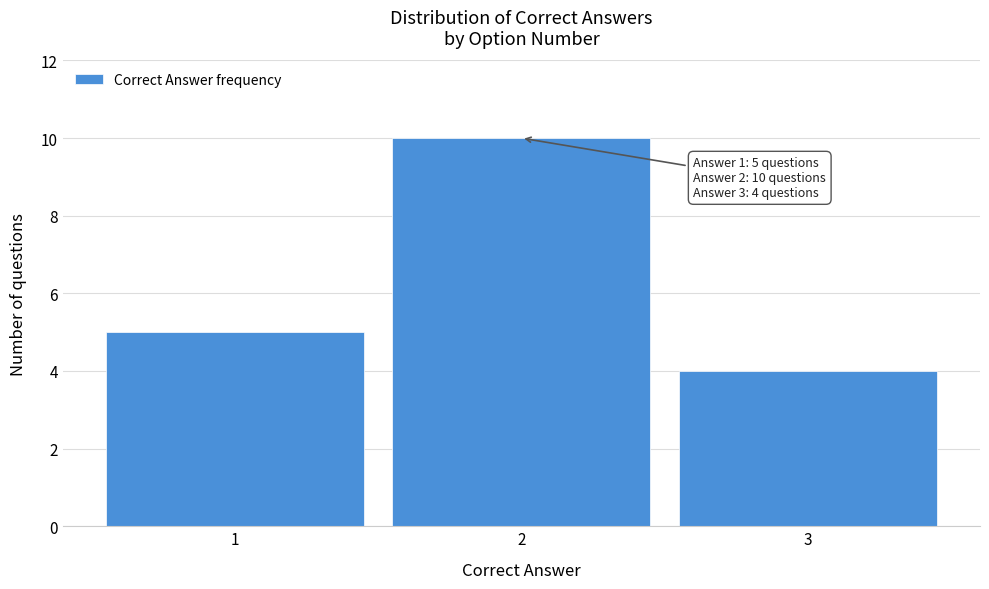

Reading left to right, extract all data points from this chart.

5	10	4